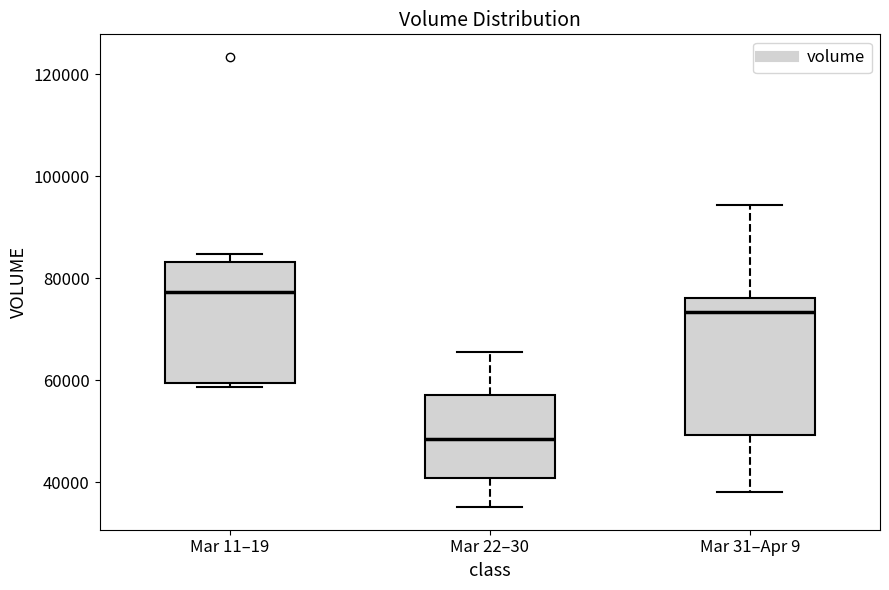

Reading left to right, transcribe this box plot: for each box, give where its median line is, the range the box spans, and where its two whiskers end, as read against the y-axis. The values are not printed on the chart, so give them approximately, as read against the axis.

Mar 11–19: median 78000, box 60000 to 84000, whiskers 58000 to 84000 (just above the box's upper edge)
Mar 22–30: median 48000, box 40000 to 58000, whiskers 36000 to 66000
Mar 31–Apr 9: median 74000, box 50000 to 76000, whiskers 38000 to 94000